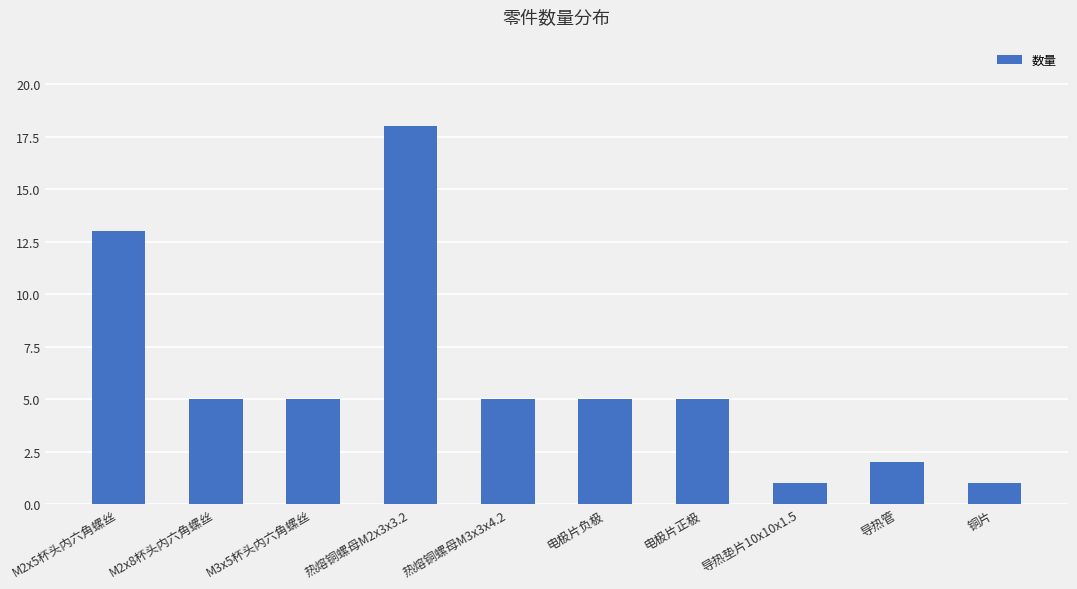

Reading right to left, extract all data points from this chart.

1	2	1	5	5	5	18	5	5	13